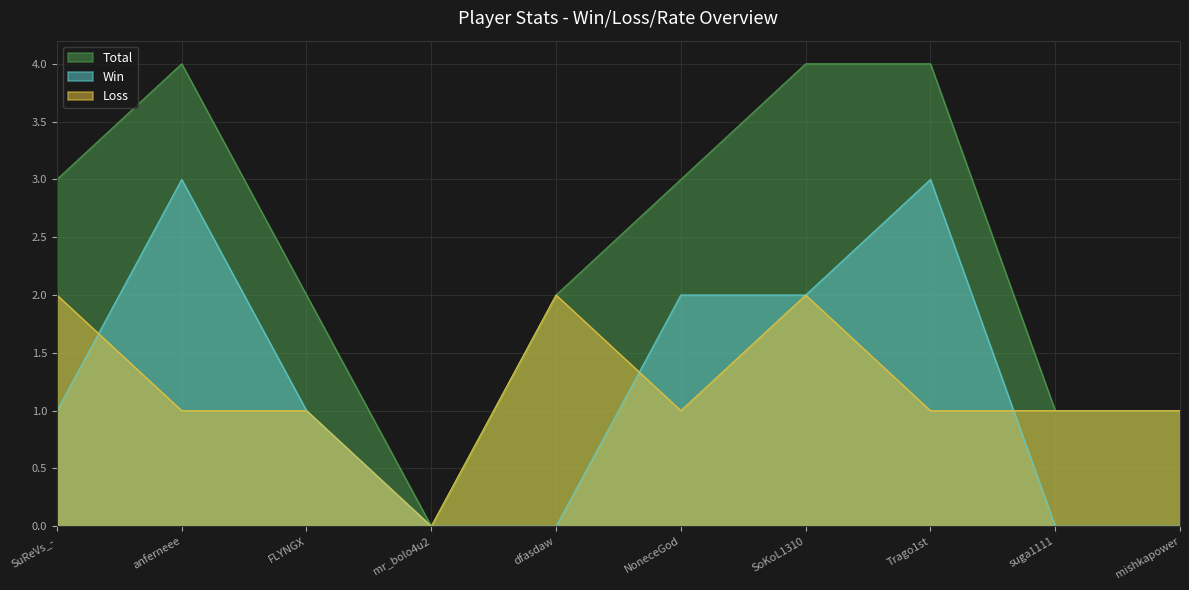

True or false: Loss and Total cross at least once.

False